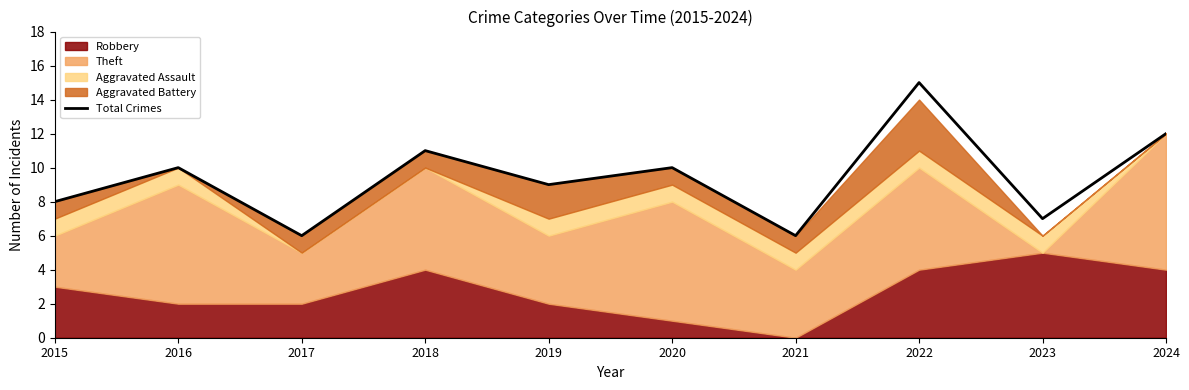

At which label is the value closest to 10?

2016